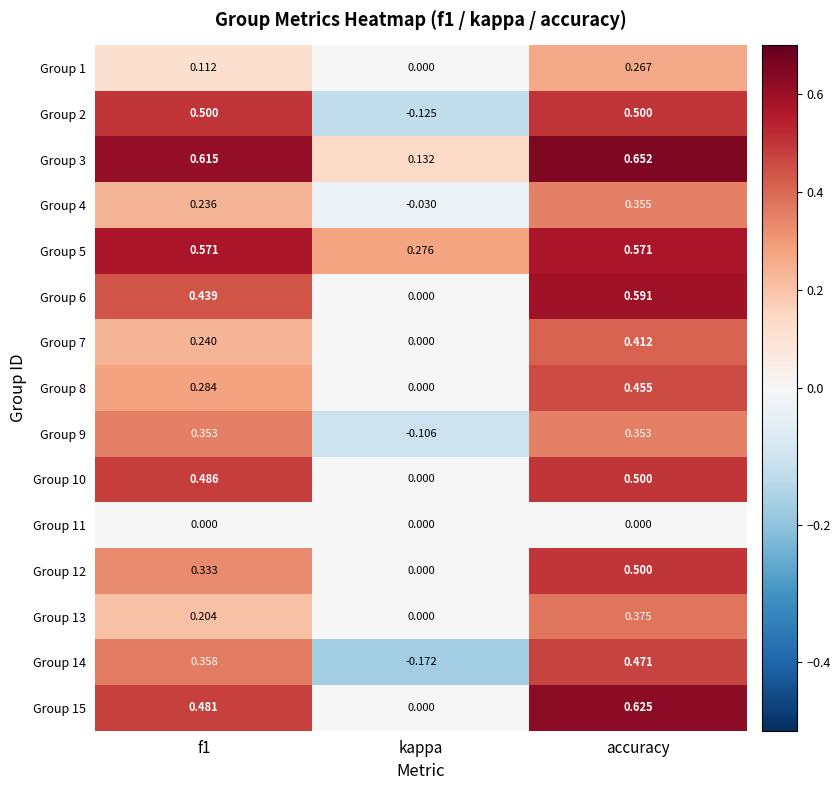

At which category is the sum across all series the highest?

accuracy